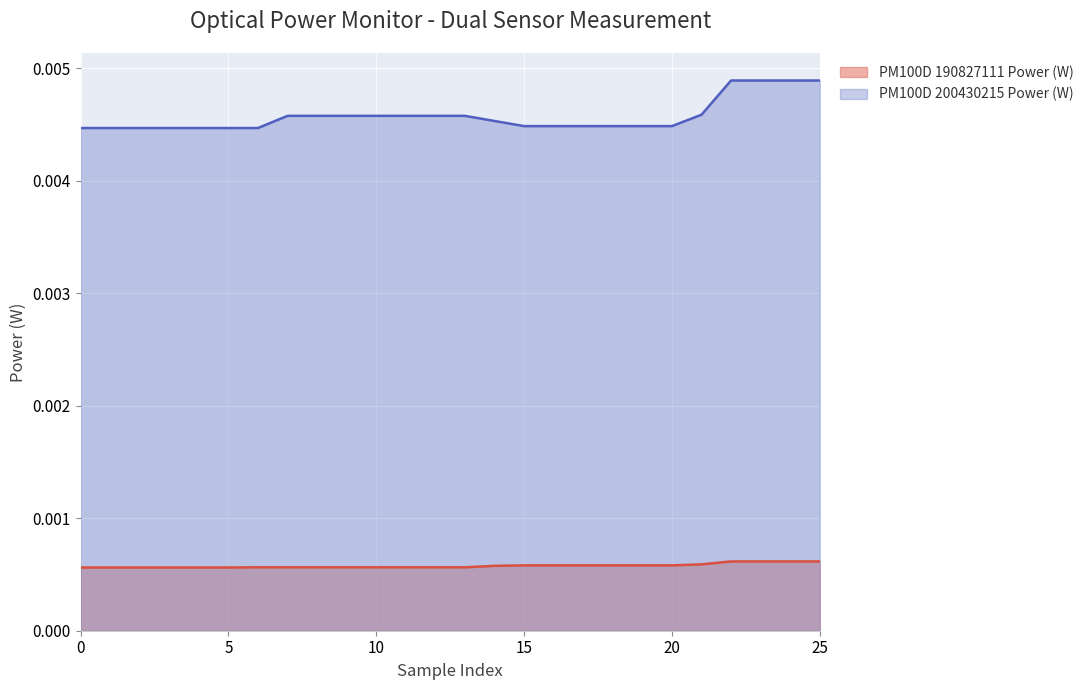

At how many categories does at least one series exceed 0?

26